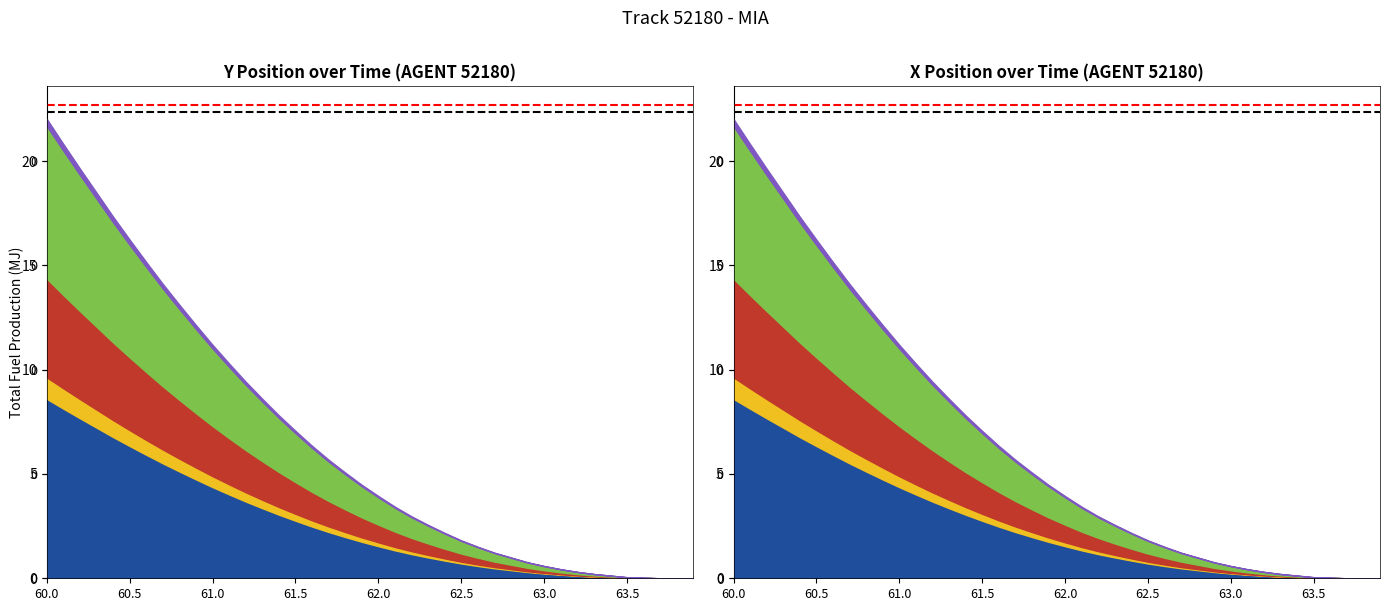

The value of Ref line 1 at 60.5 is 22.3. True or false?

True